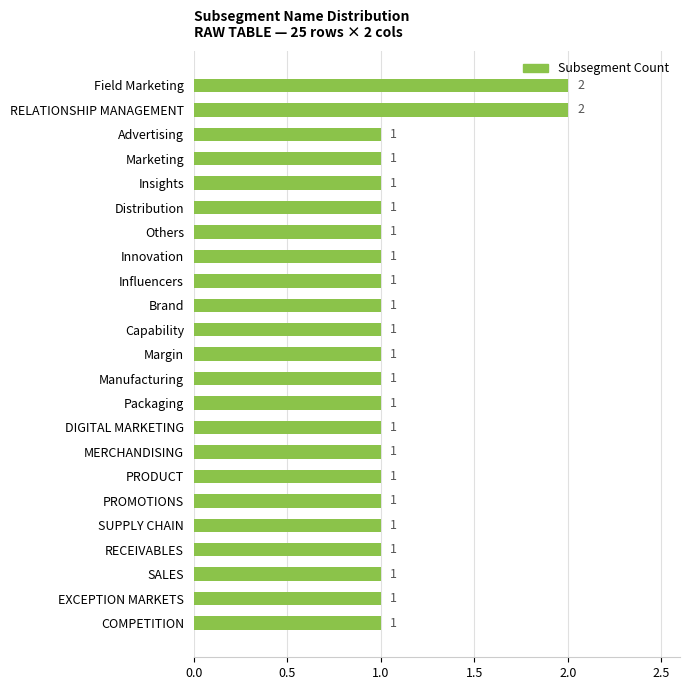

Does the chart contain stacked bars?

No